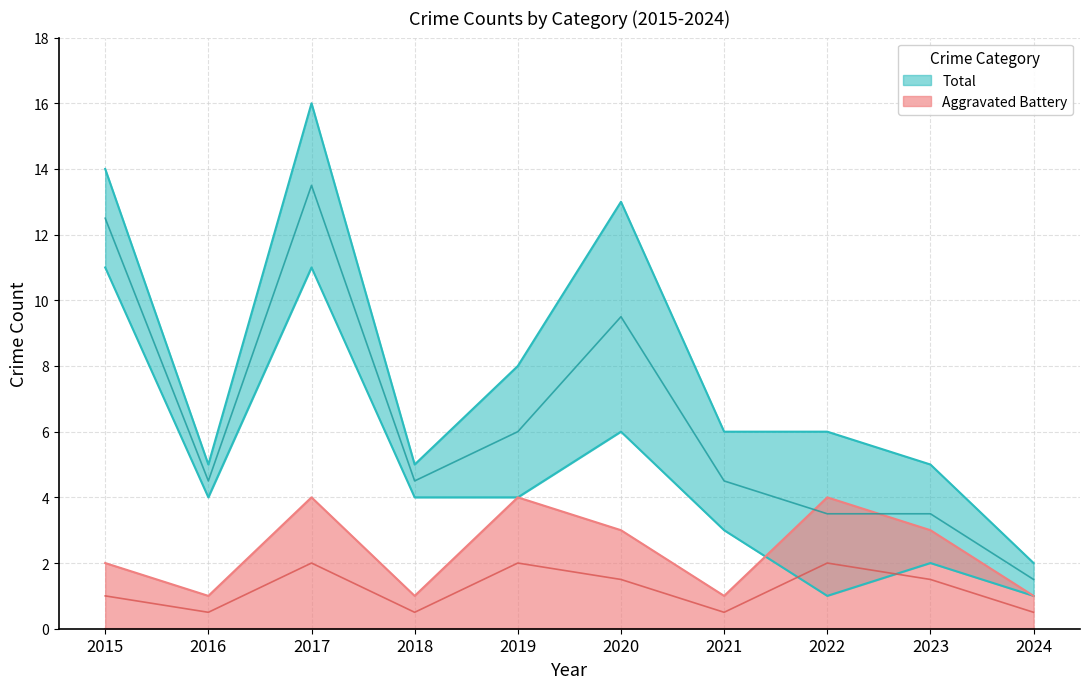

Is it true that Aggravated Battery equals 3 at 2023?

True